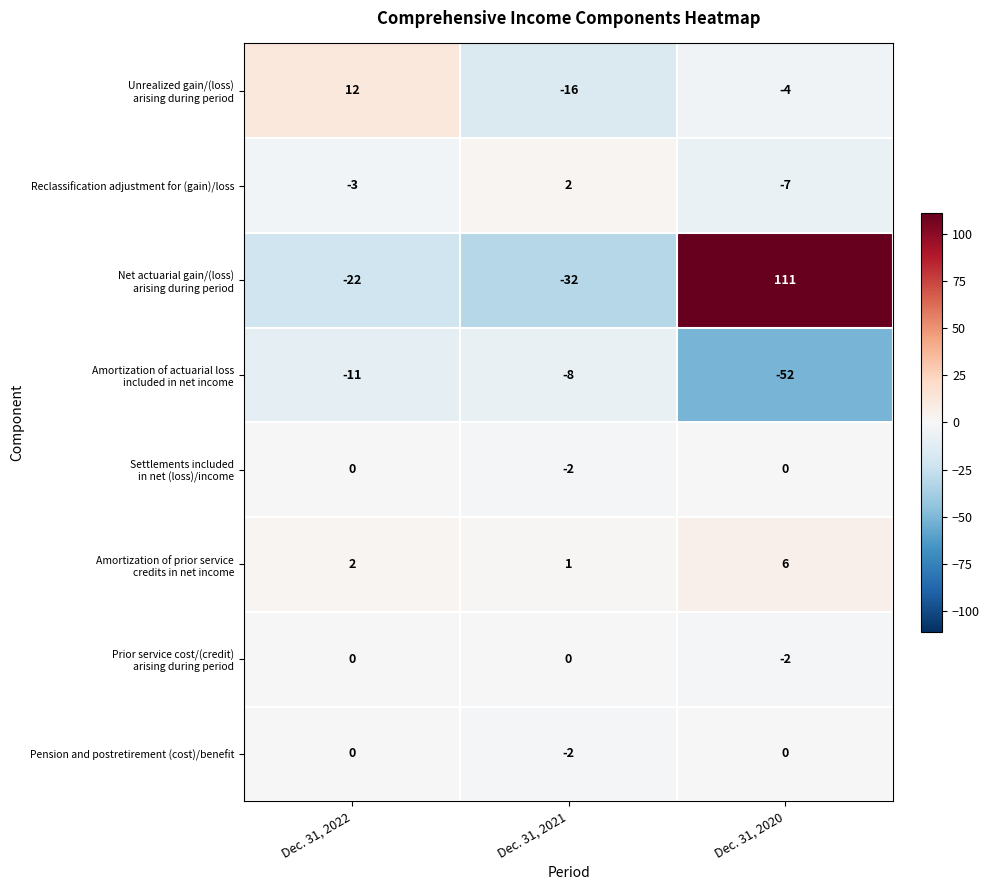

What is the spread (max minus min) of values at Dec. 31, 2022?

34